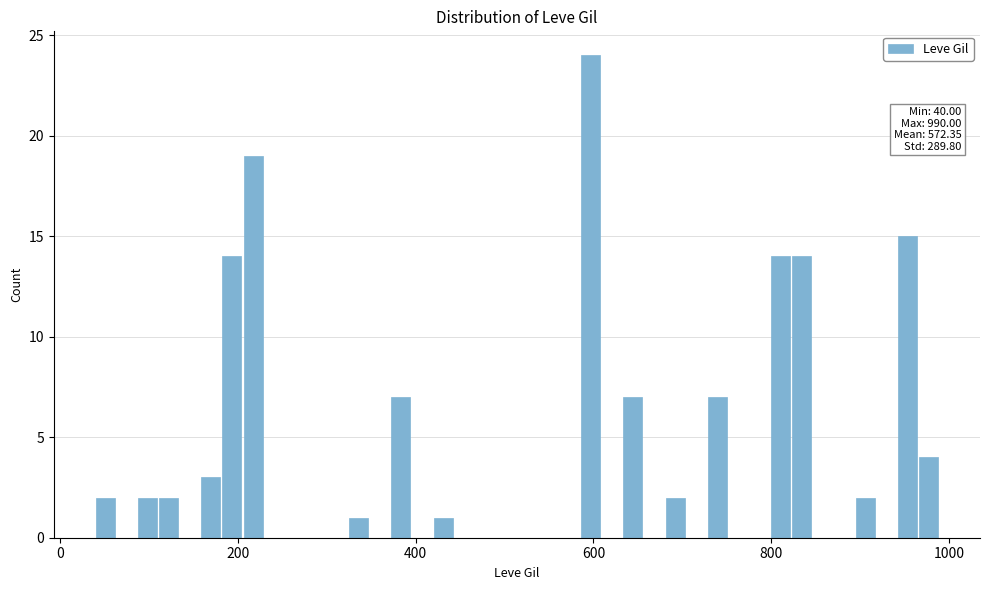

Around what value on the x-axis is the tallest bar? Give the approximate position of its centre, as read against the axis.

600